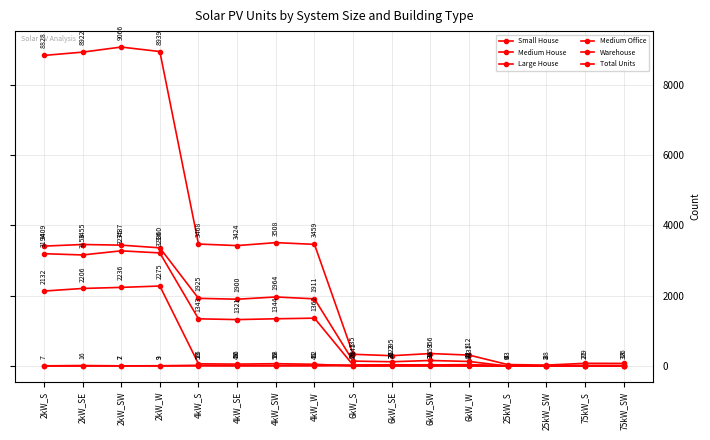

True or false: Medium House has a value of 35 at 6kW_W.

False